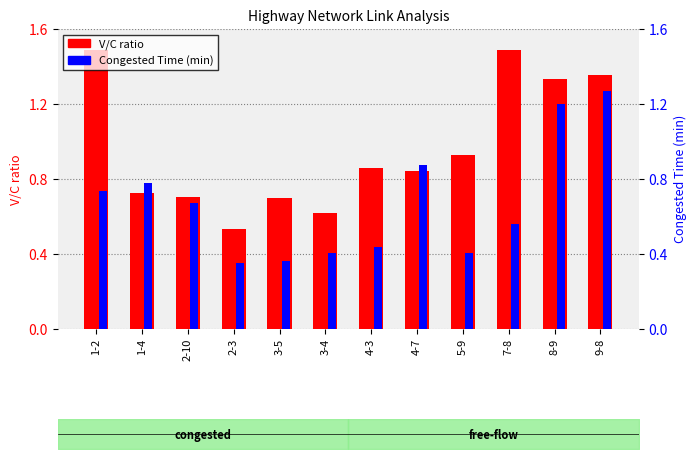

What is the sum of the V/C ratio values at 5-9 and 3-4?

1.5